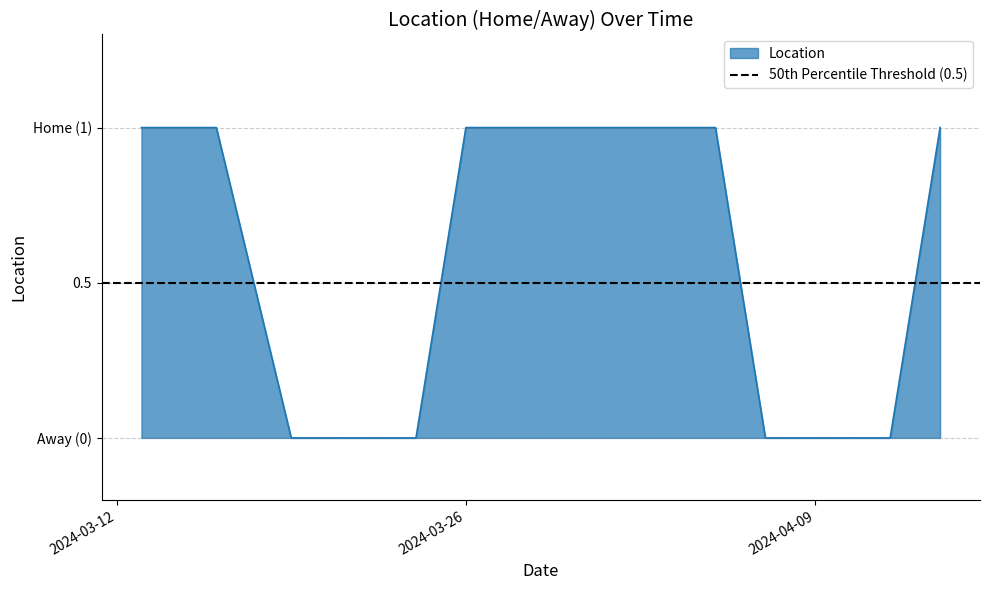

Does the chart display data point markers on the line(s)?

No